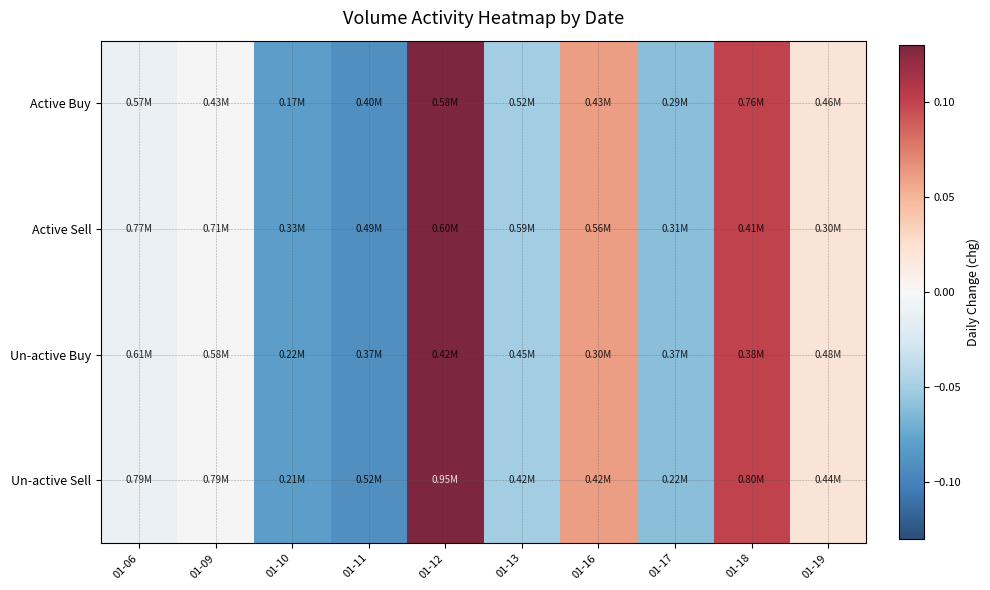

Between 01-18 and 01-09, which is larger?

01-18